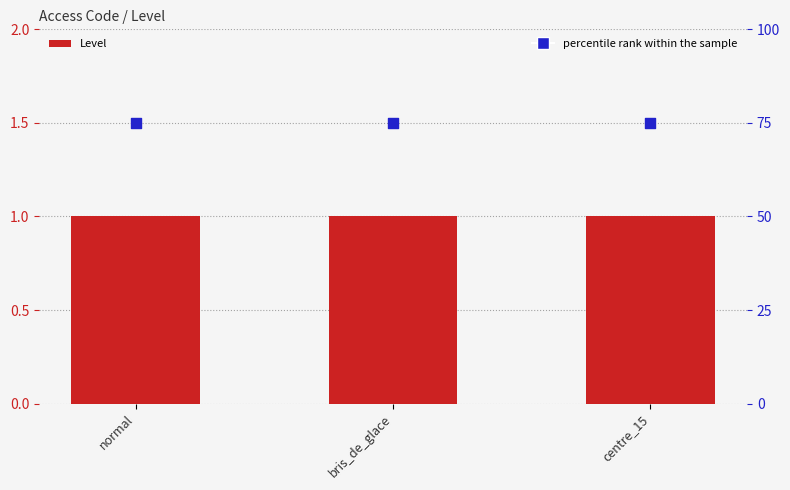

What are all the series names shown in the legend?

Level, percentile rank within the sample